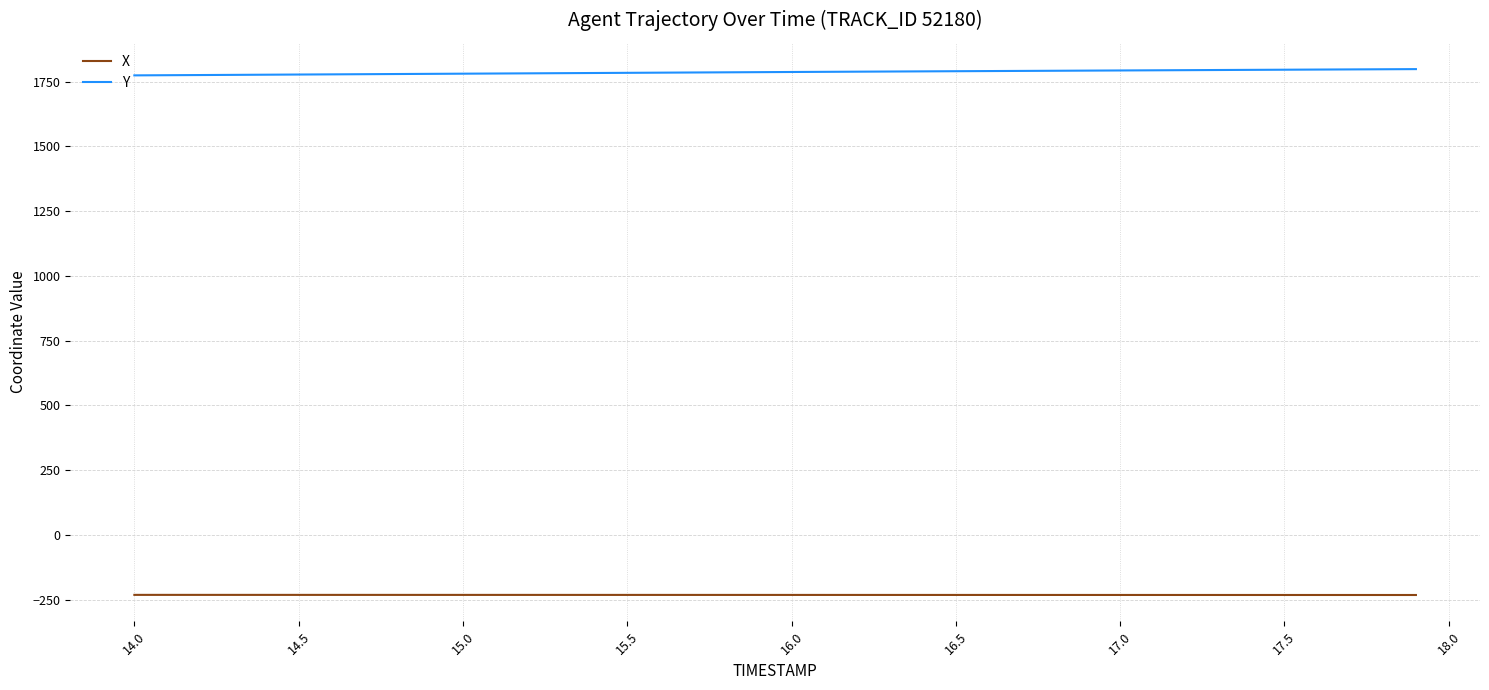

At how many categories does at least one series exceed 711?

40